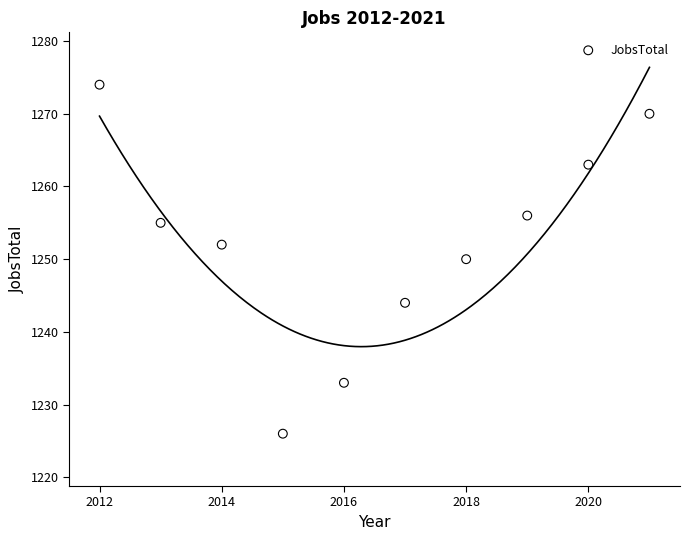

What is the average Y value?

1252